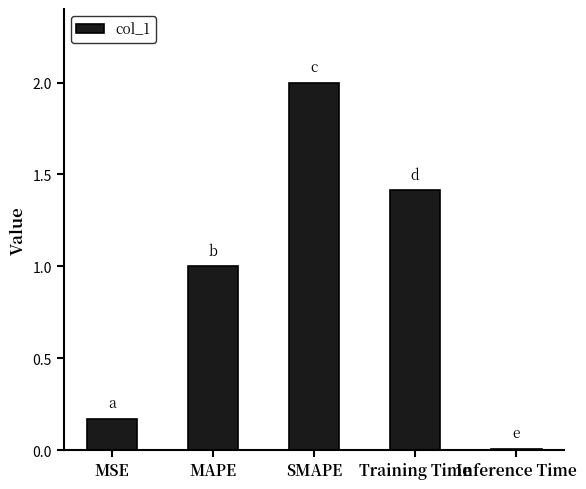

Rank the categories by value from lowest to highest.

Inference Time, MSE, MAPE, Training Time, SMAPE